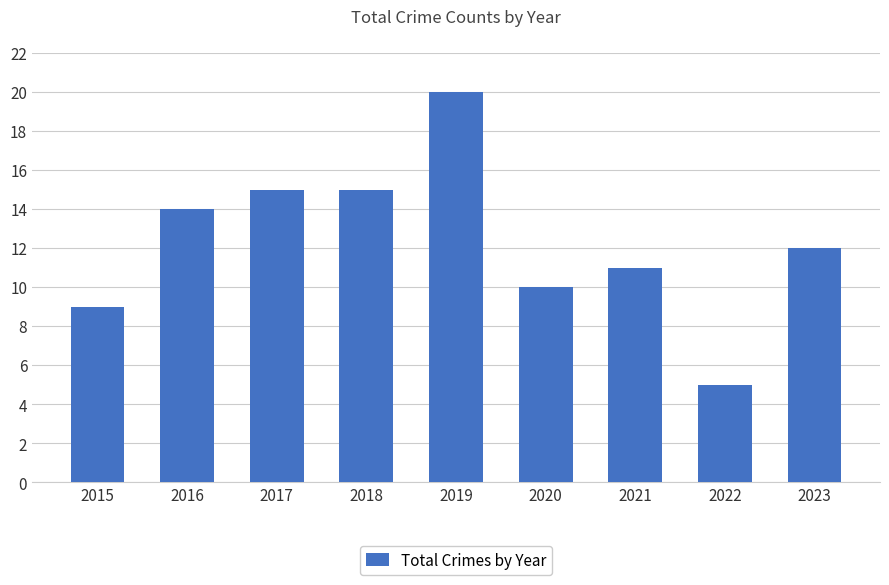

What value does the data have at 2016?

14